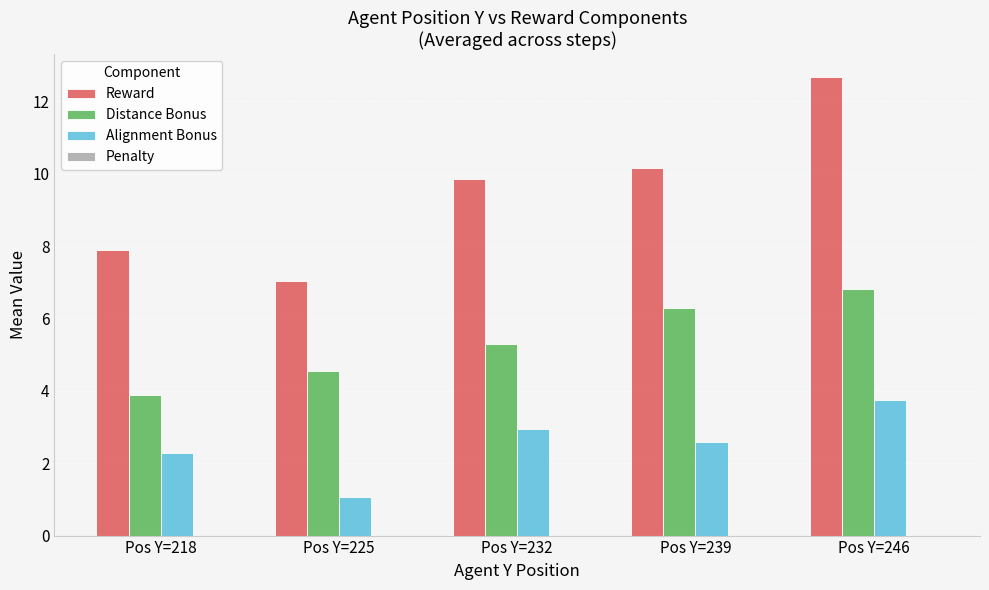

What is the value of the Distance Bonus bar at the 5th from the left?

6.8